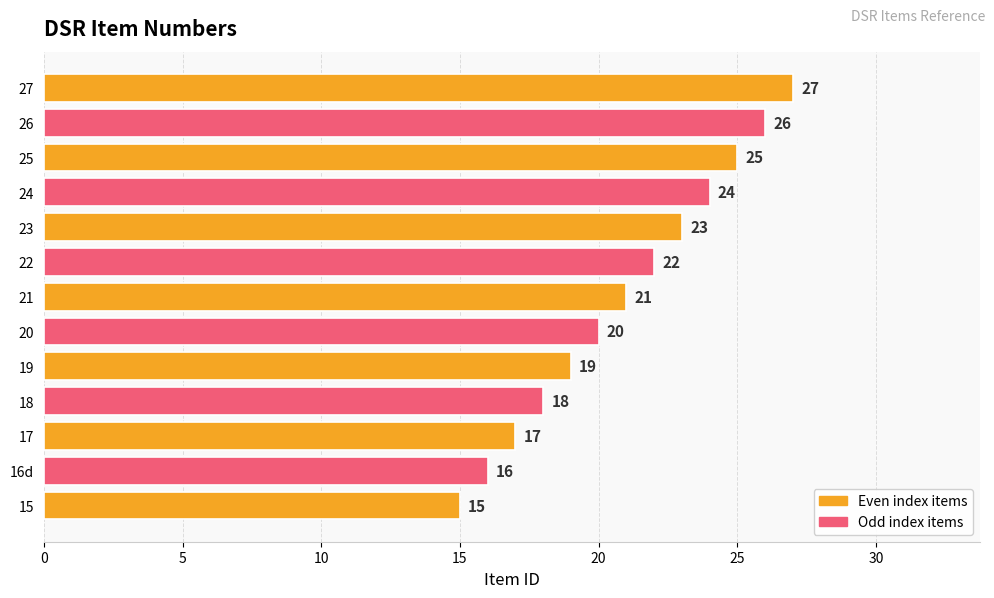

What is the ratio of the value at 20 to the value at 19?

1.1